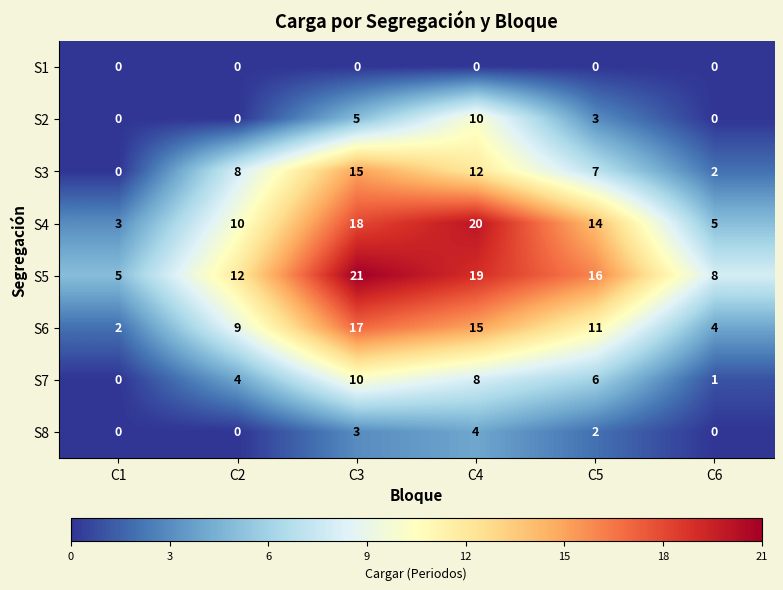

How many values in the S4 series are below 14?

3